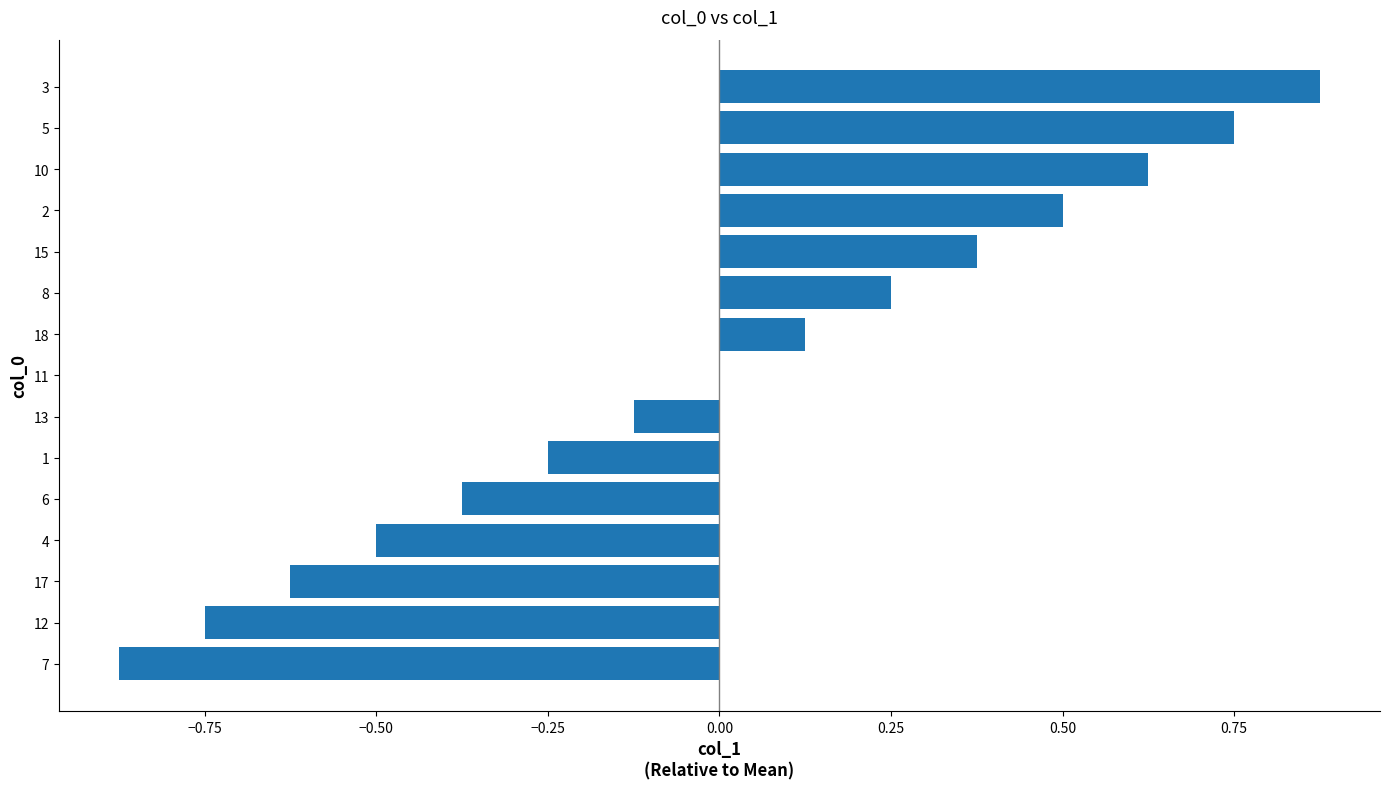

The chart shows a value of 0.2 at 15. True or false?

False